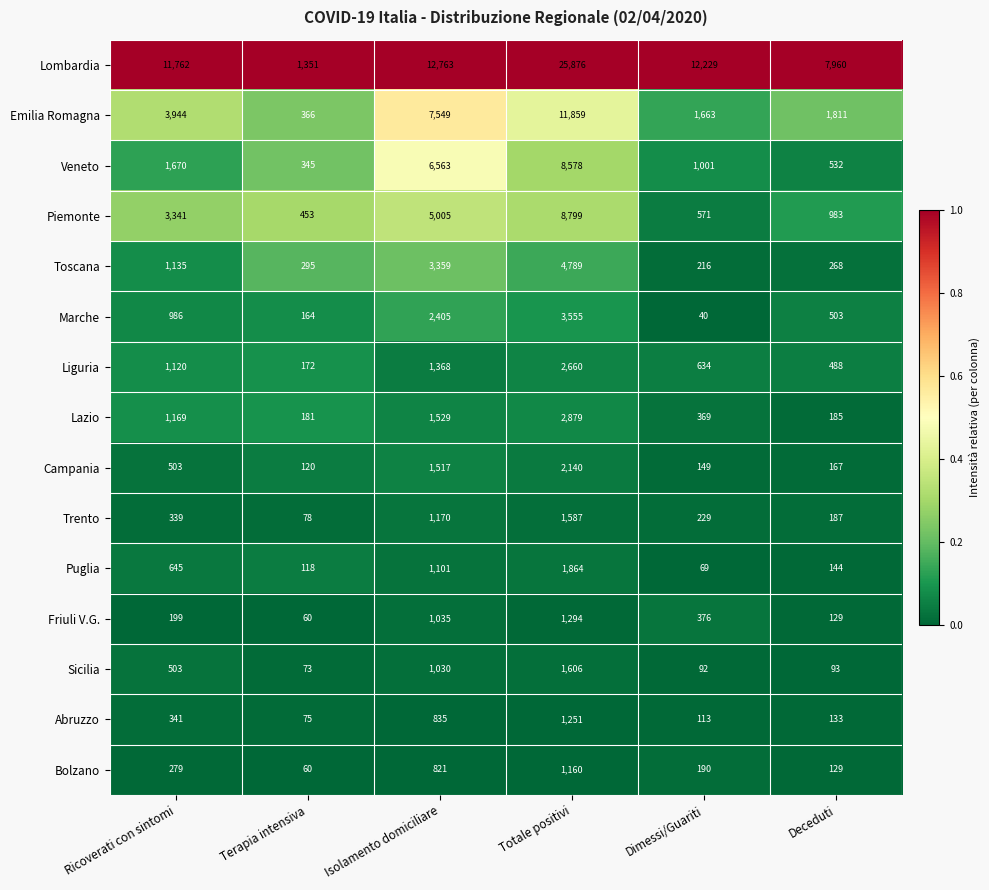

Which category has the highest value in the Liguria series?

Totale positivi